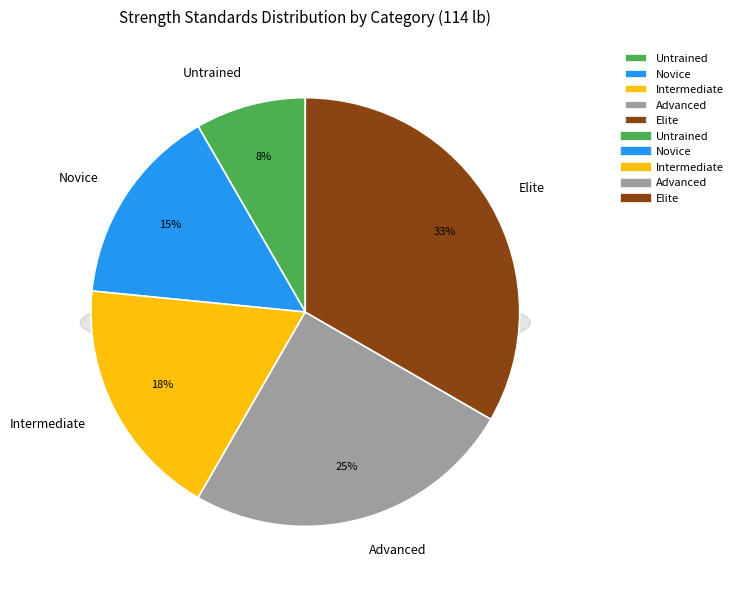

What is the total percentage of Elite and Advanced?

58.3%